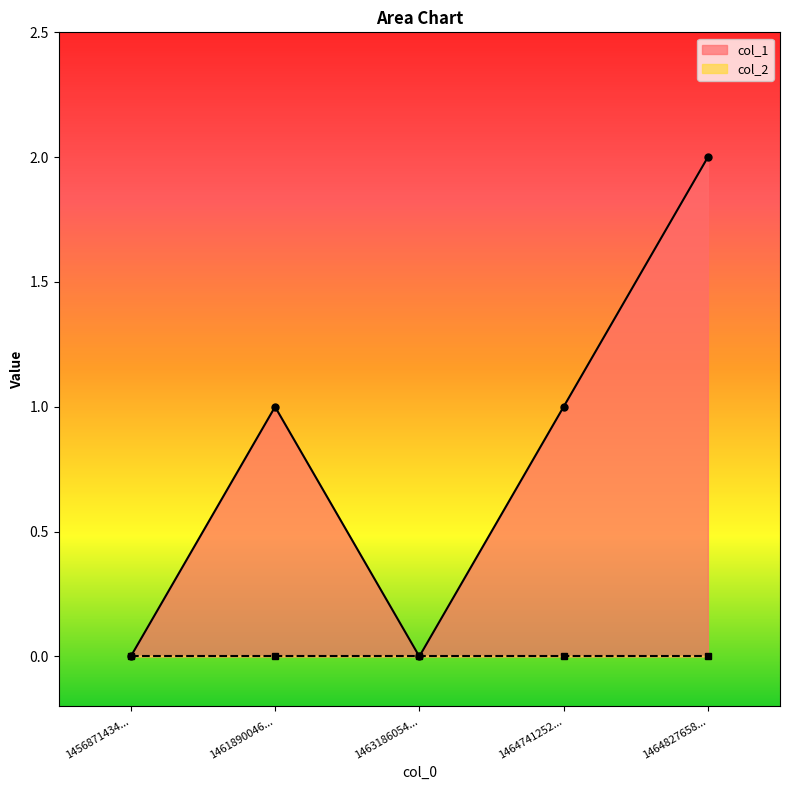

Where is the first local minimum for col_1?

1463186054...